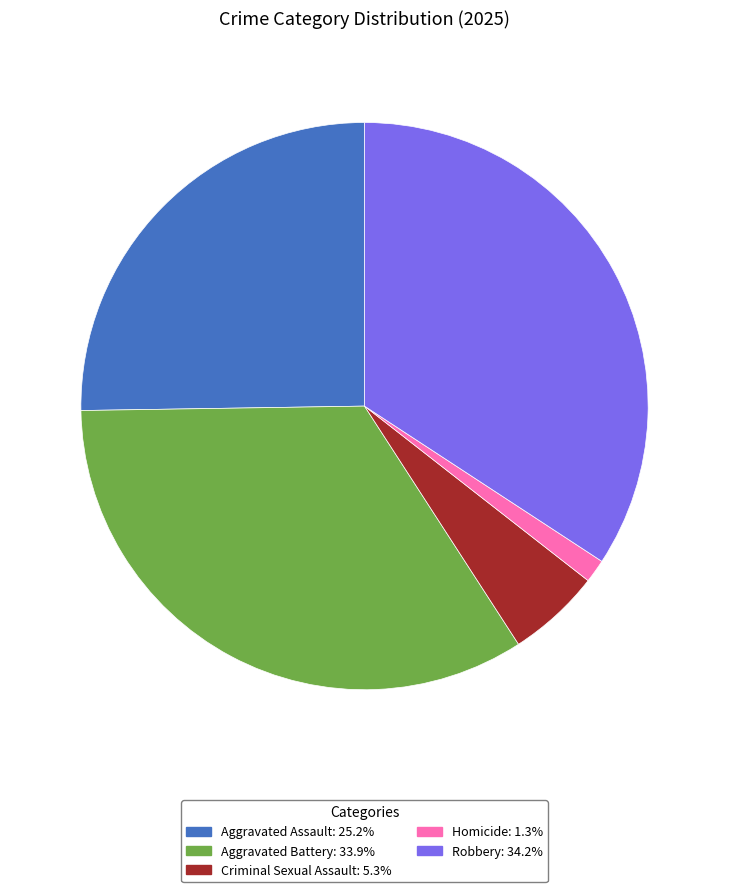

Between Homicide and Criminal Sexual Assault, which is larger?

Criminal Sexual Assault